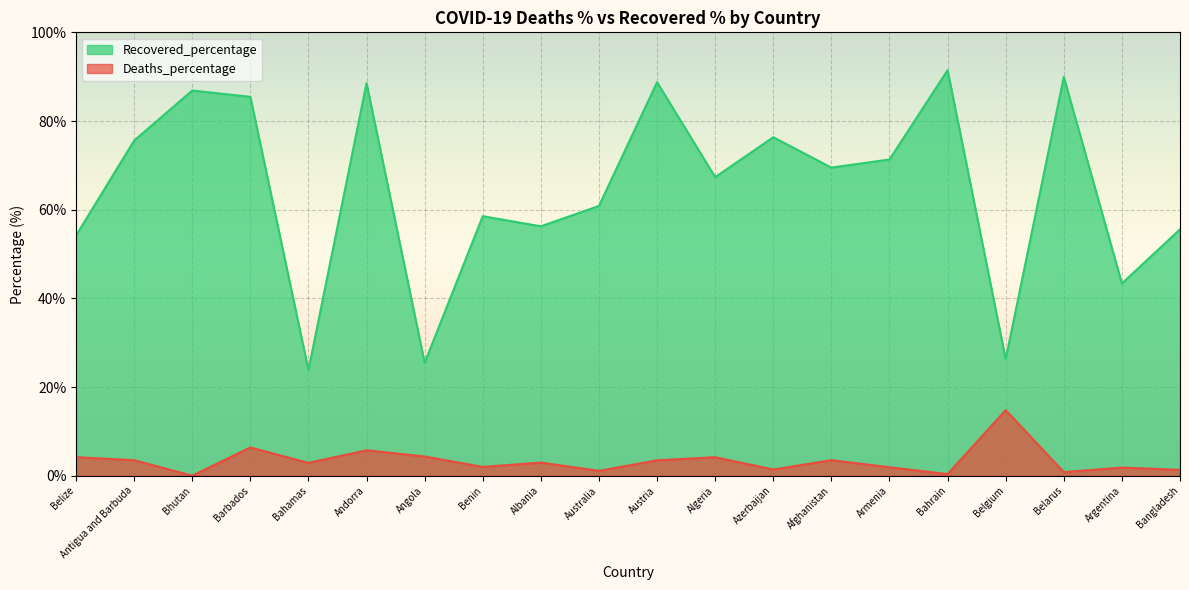

What is the sum of the Deaths_percentage values at Bahrain and Australia?

1.5